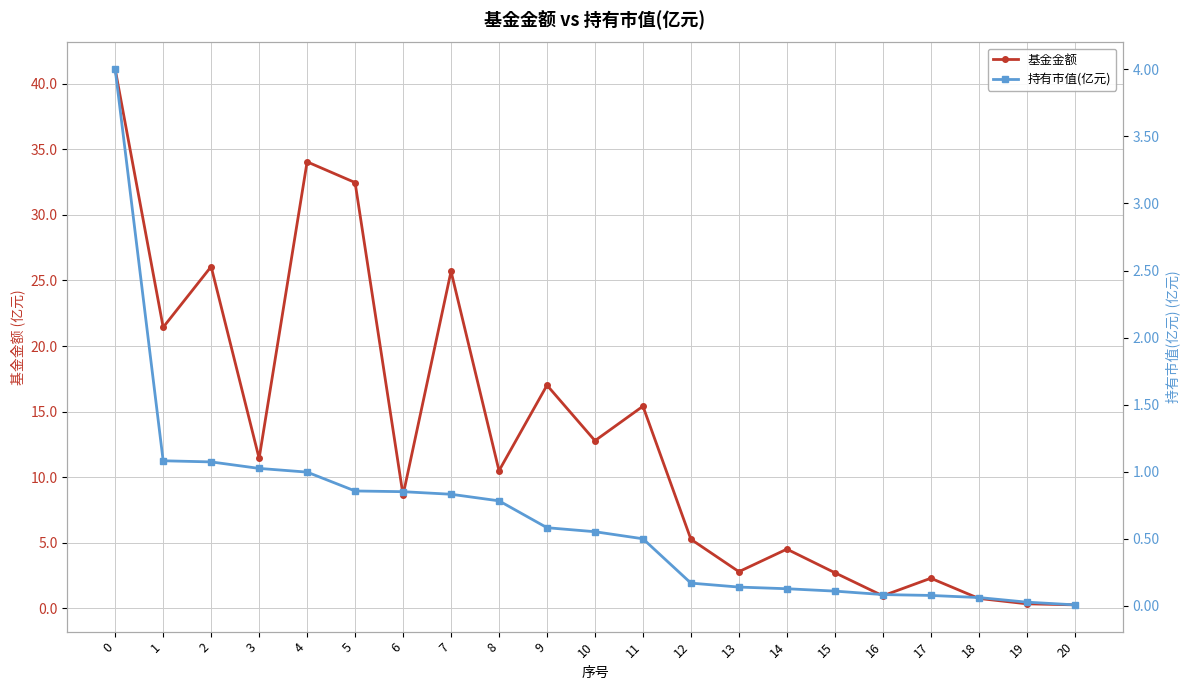

What is the spread (max minus min) of values at 17?

2.2